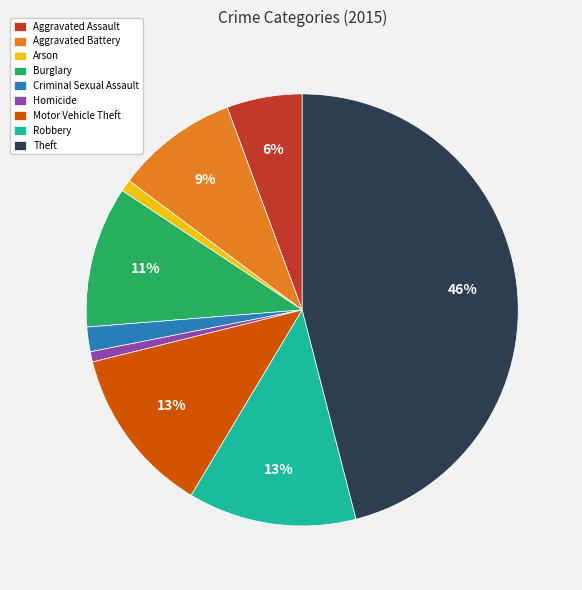

Is the sum of Criminal Sexual Assault and Motor Vehicle Theft greater than half?

No